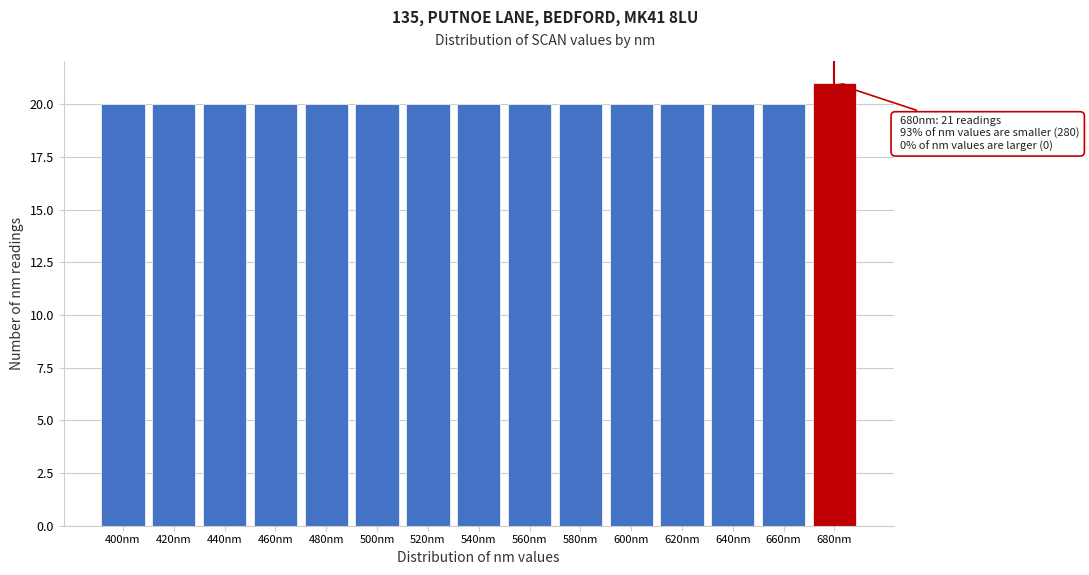

Reading left to right, transcribe all the data shown in this chart.

400nm=20	420nm=20	440nm=20	460nm=20	480nm=20	500nm=20	520nm=20	540nm=20	560nm=20	580nm=20	600nm=20	620nm=20	640nm=20	660nm=20	680nm=21